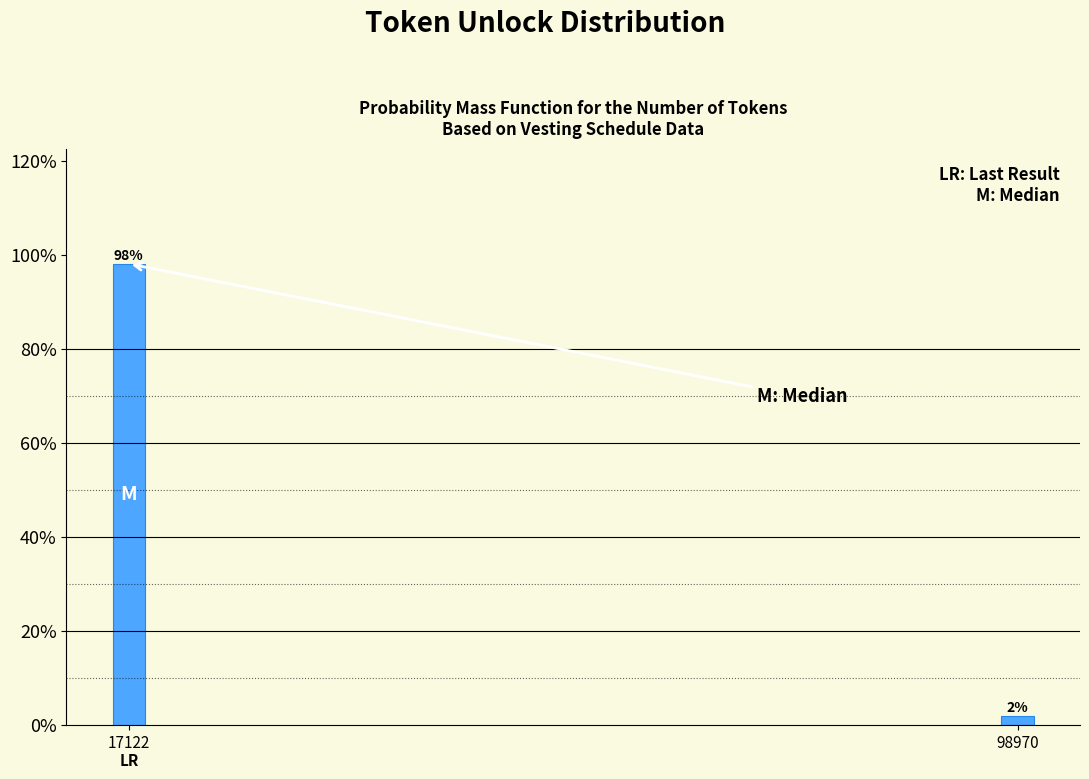

At which category does the chart reach its peak across all series?

17122